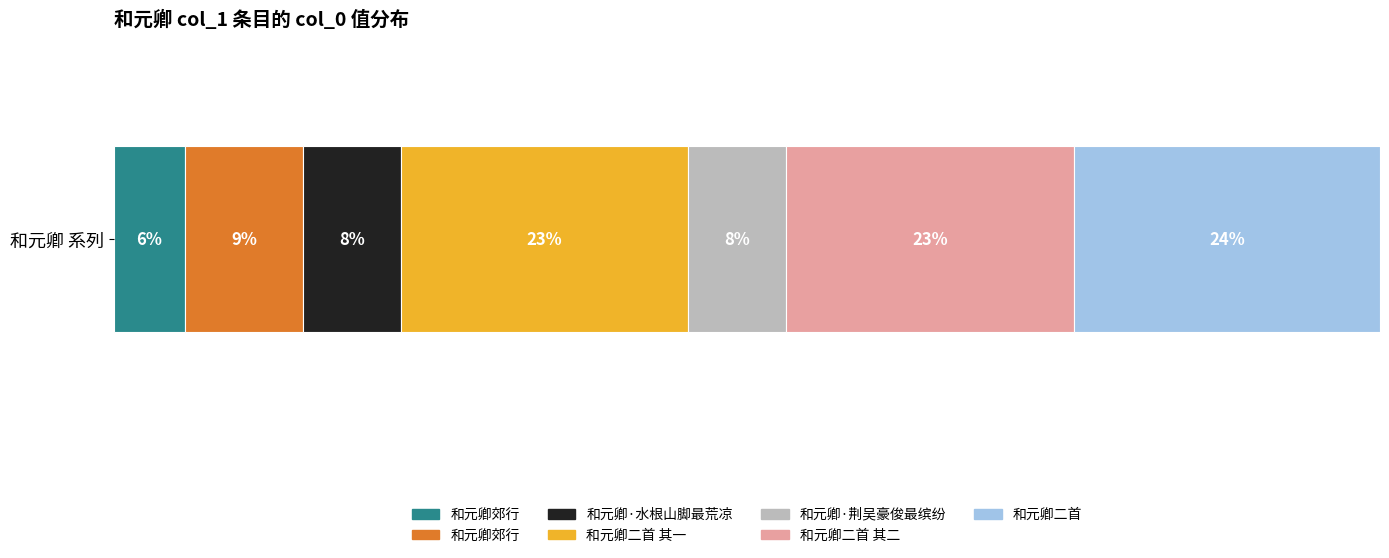

How many values exceed 438172?

3